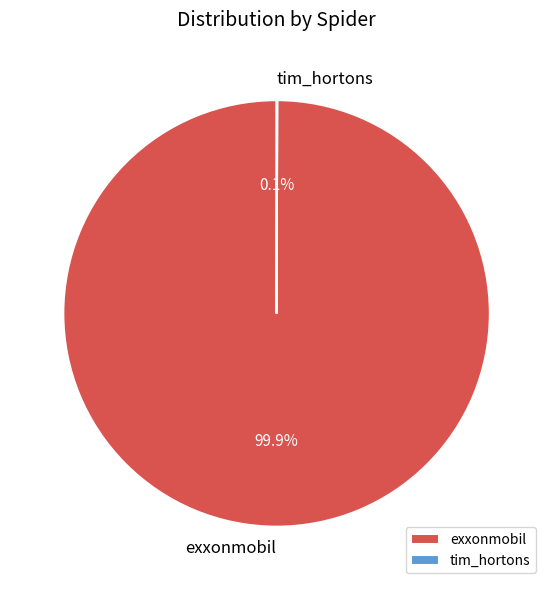

What percentage is NOT represented by exxonmobil?

0.1%